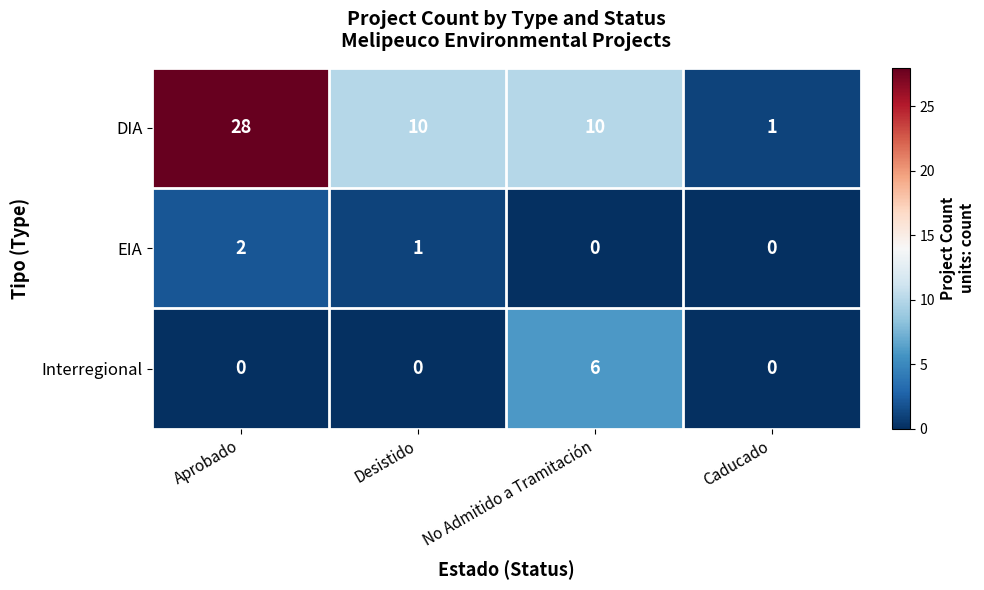

At which label does DIA first exceed 10?

Aprobado